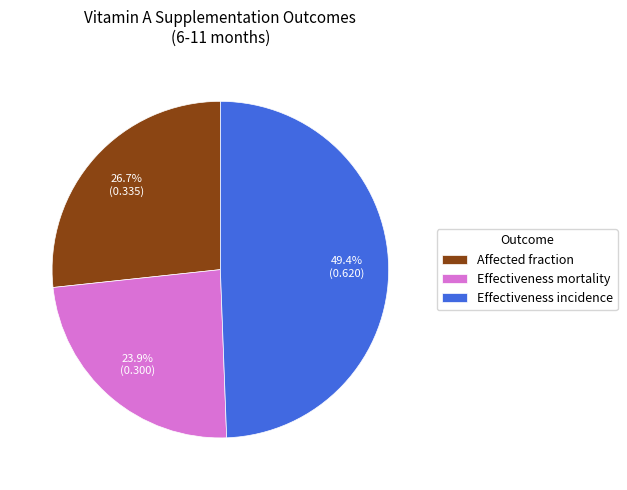

To the nearest percent, what is the average slice percentage?

33%